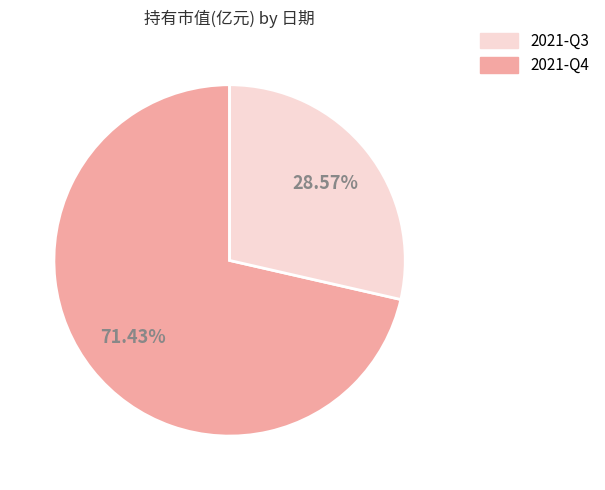

Does any single category account for the majority?

Yes